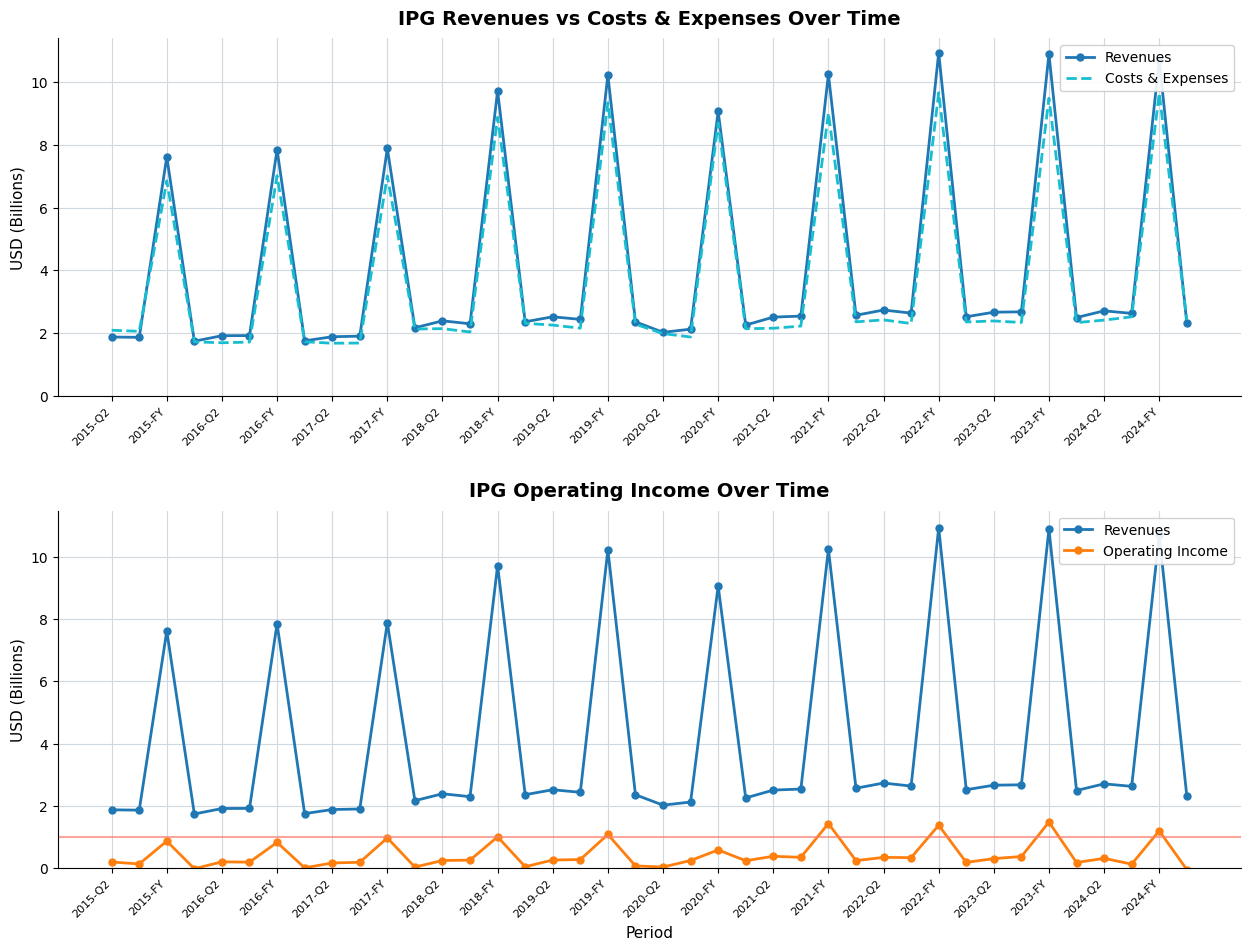

How many negative values does the Operating Income series have?

2